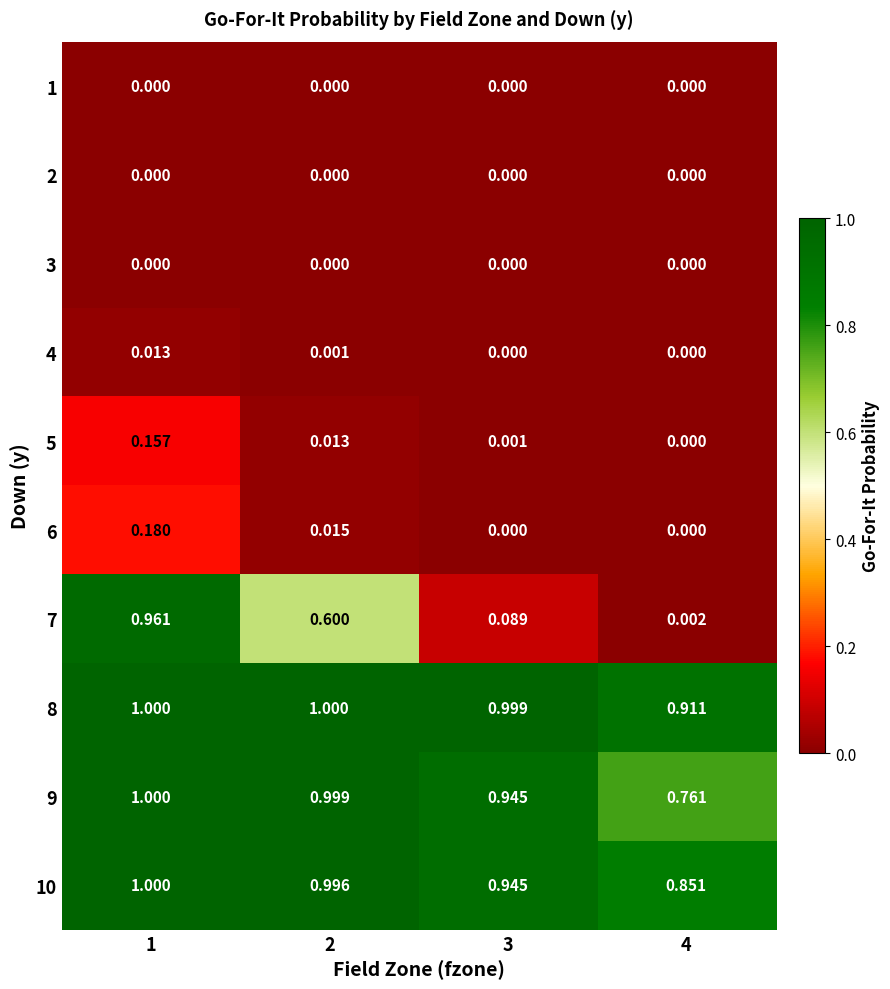

What is the spread (max minus min) of values at 3?

1.0